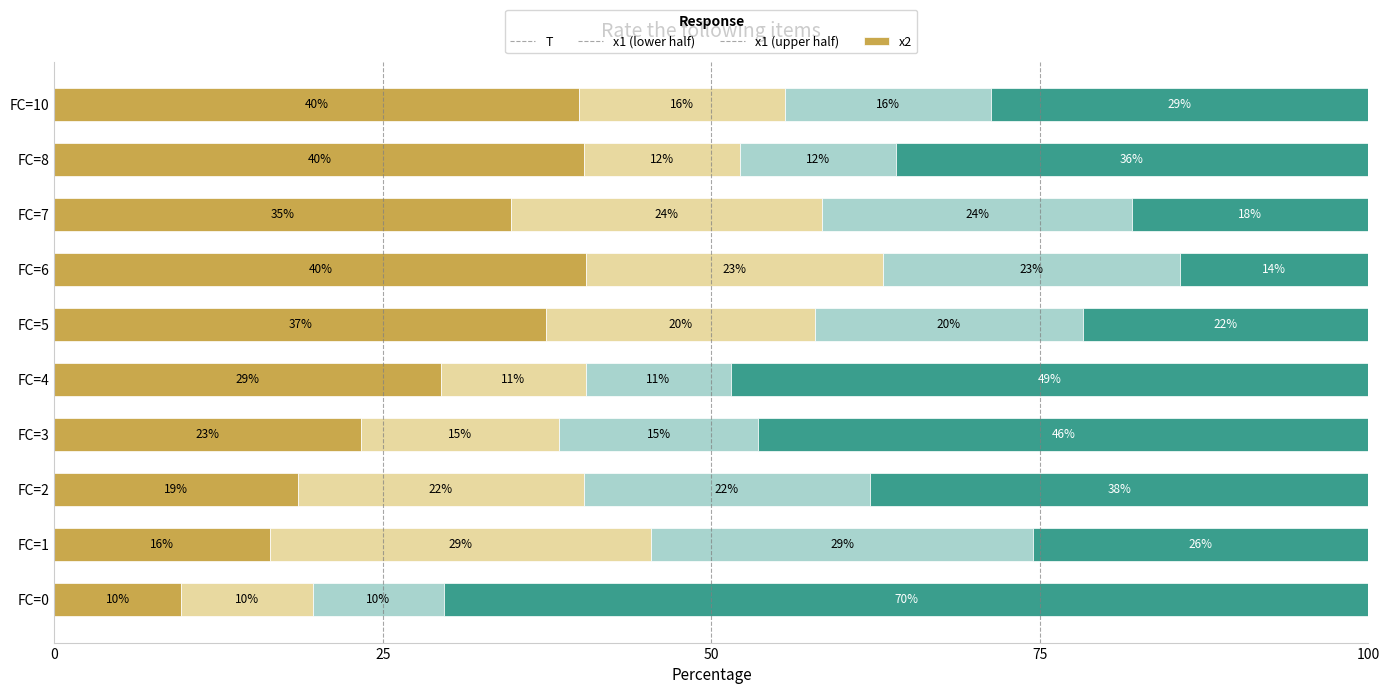

How many bars are there in total?

40